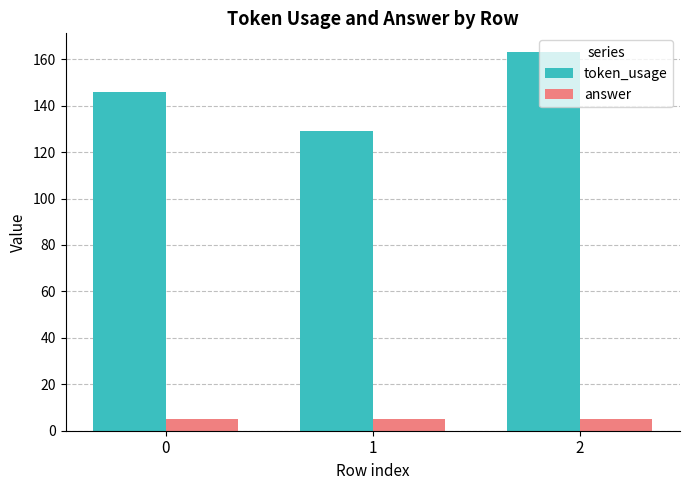

How many groups of bars are there?

3